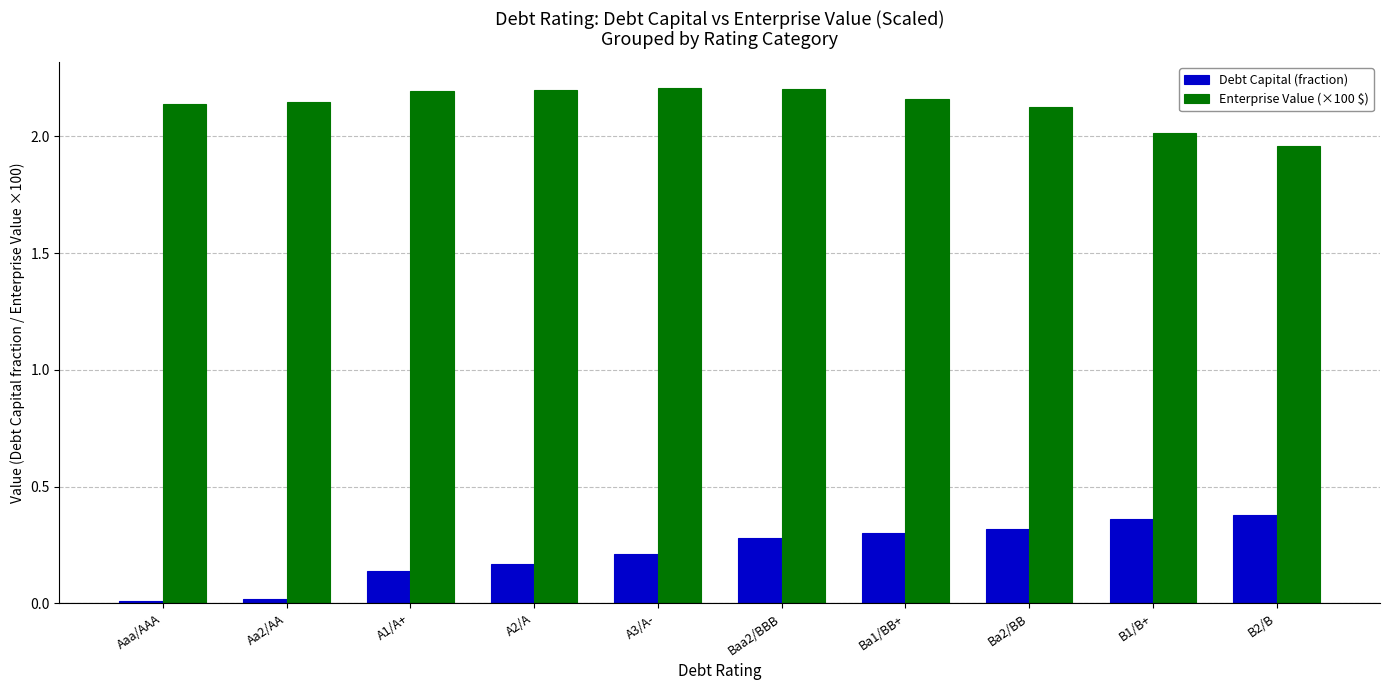

True or false: Debt Capital (fraction) has a value of 0.1 at Baa2/BBB.

False